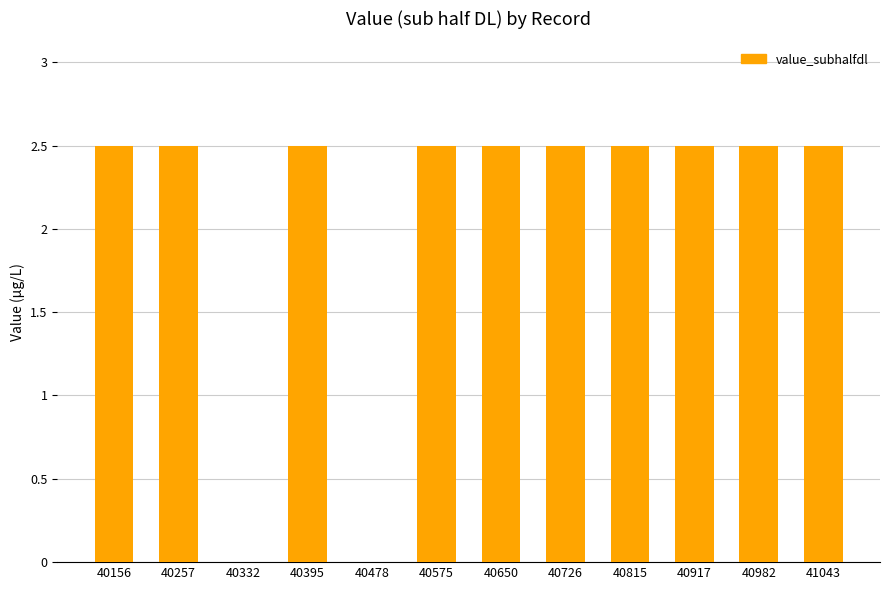

How many data points does each series have?

12